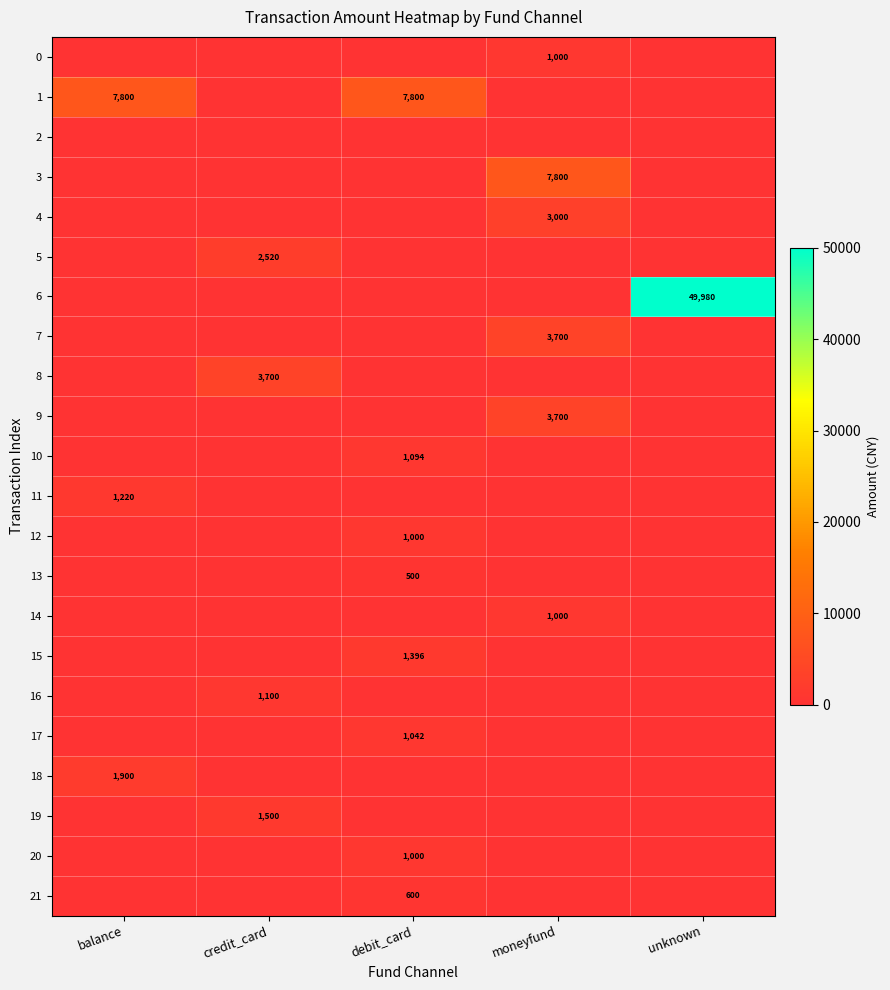

Which has a higher value, unknown or credit_card?

credit_card